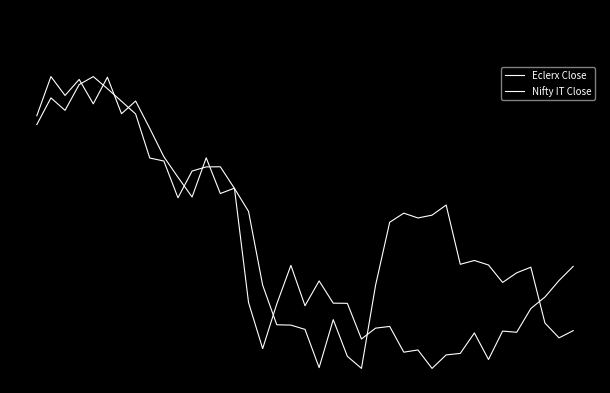

What is the minimum value for Nifty IT Close?

-1.0